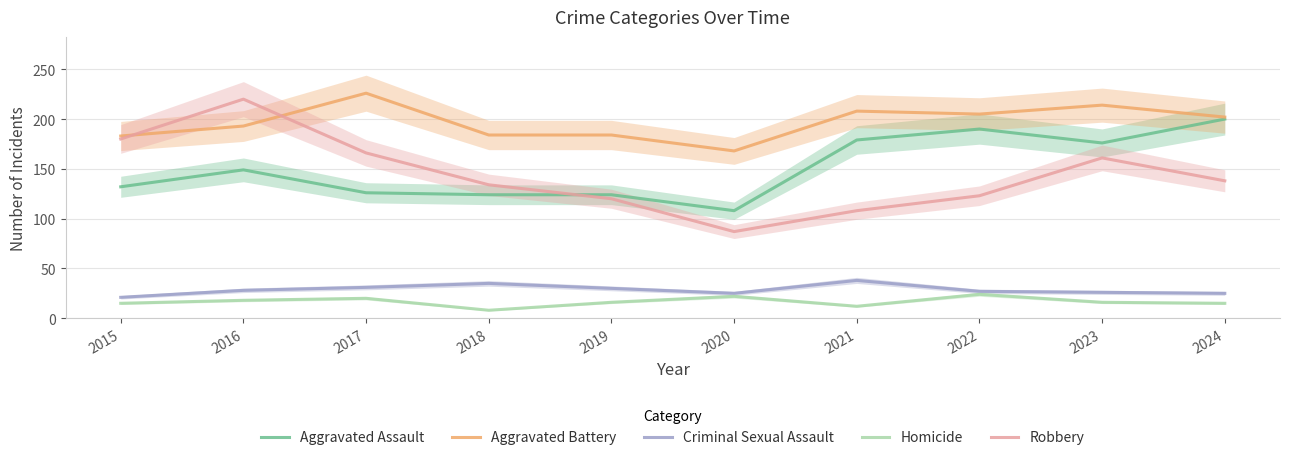

Rank the series at 2024 from highest to lowest value.

Aggravated Battery, Aggravated Assault, Robbery, Criminal Sexual Assault, Homicide